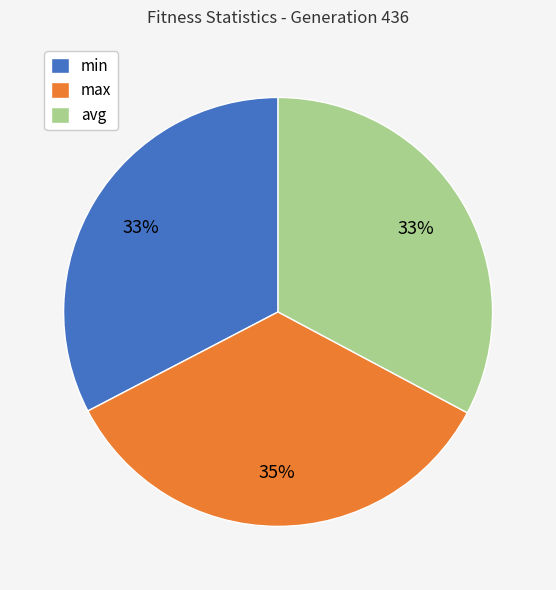

Is the sum of avg and max greater than half?

Yes